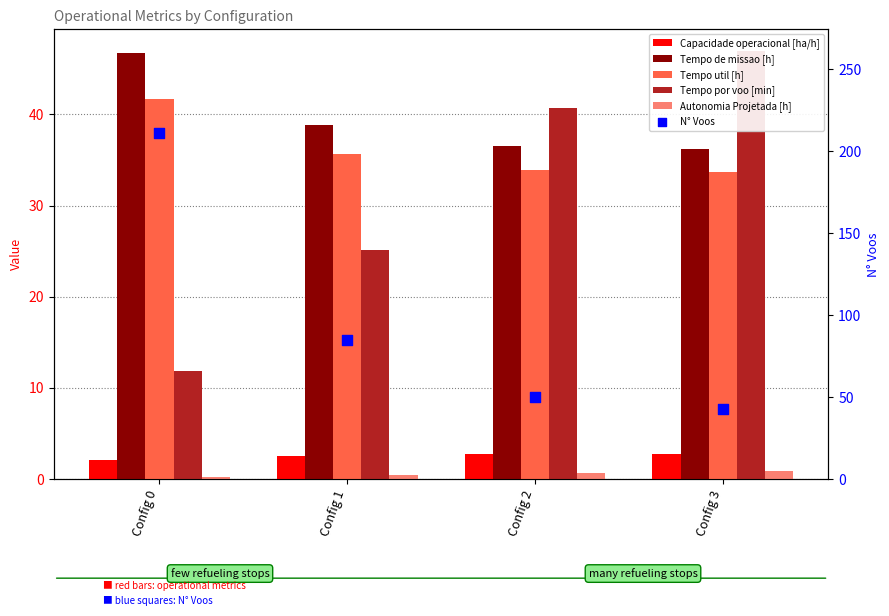

Is the value of Tempo por voo [min] at Config 0 greater than the value of Capacidade operacional [ha/h] at Config 0?

Yes